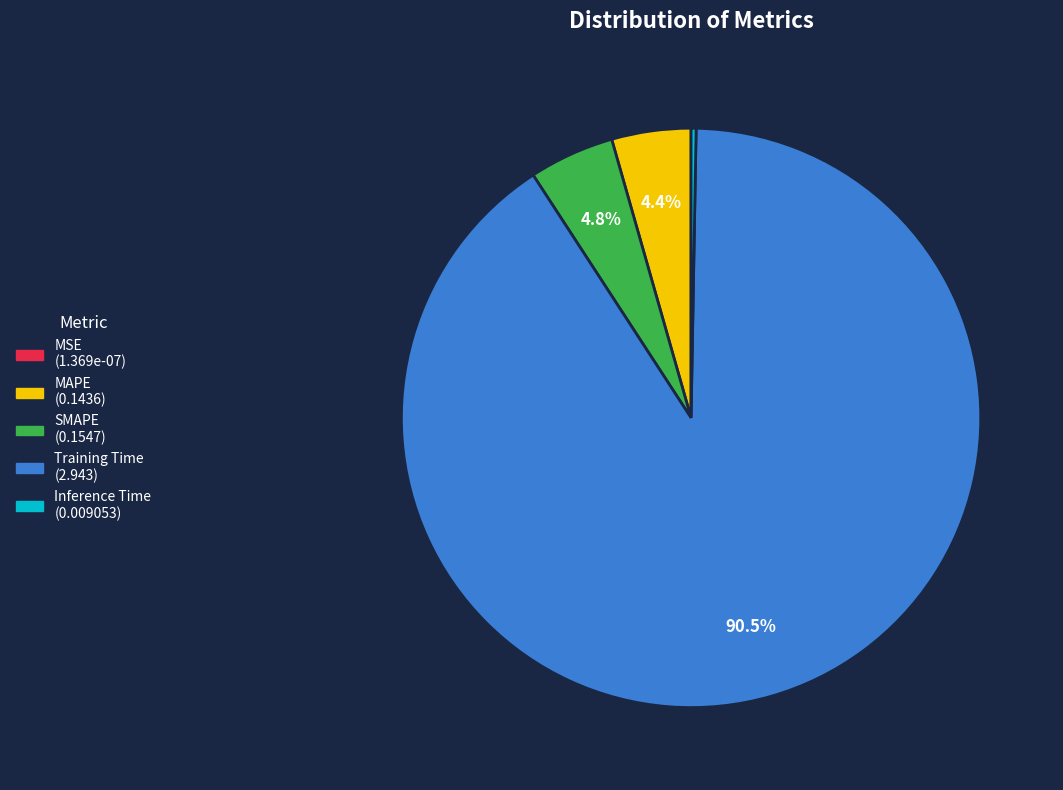

Which slice is the largest?

Training Time